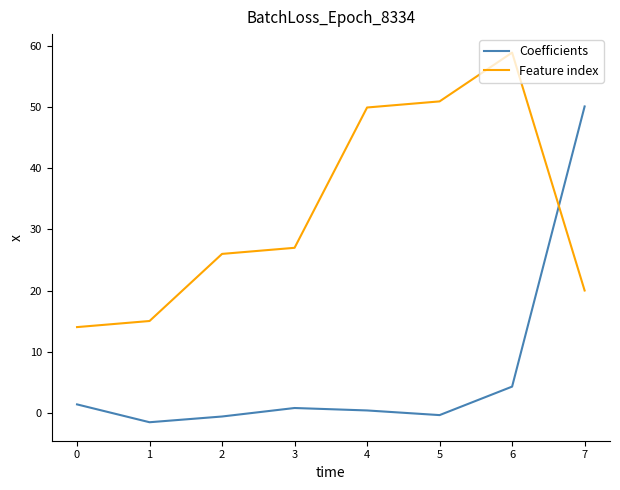

Which category has the highest value in the Feature index series?

6